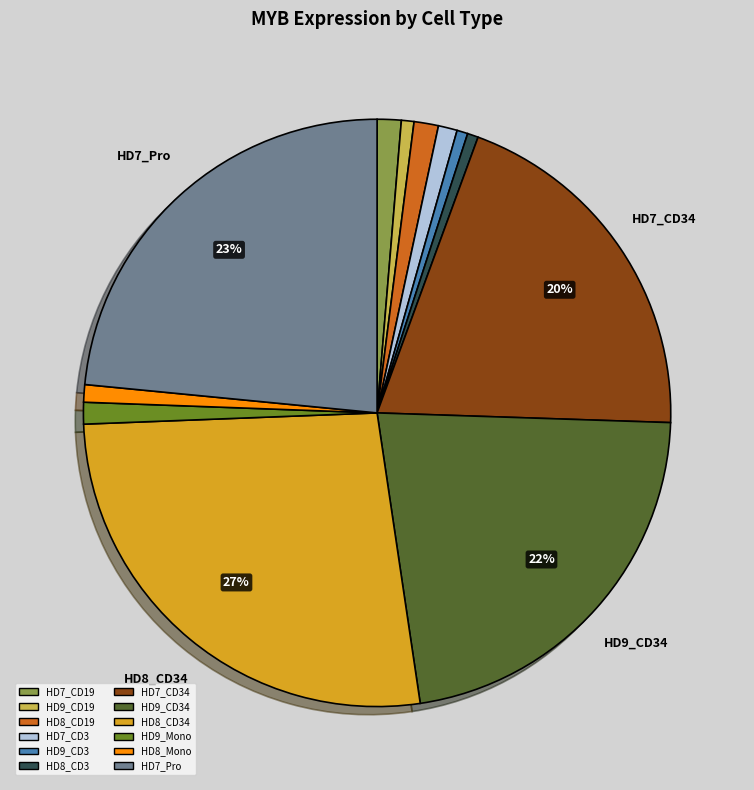

Does any single category account for the majority?

No